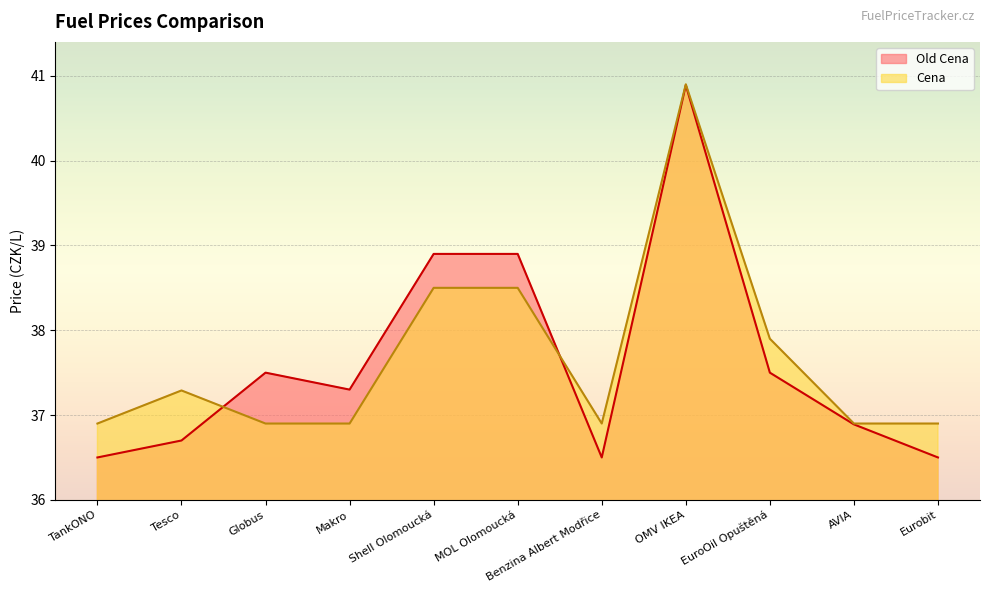

The value of Old Cena at Globus is 8.3. True or false?

False